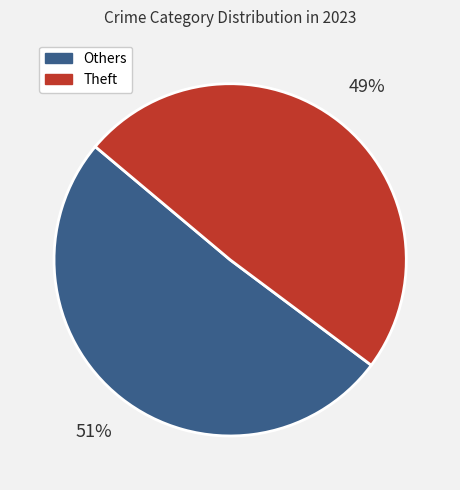

To the nearest percent, what is the difference between the largest and smallest slice percentages?

2%